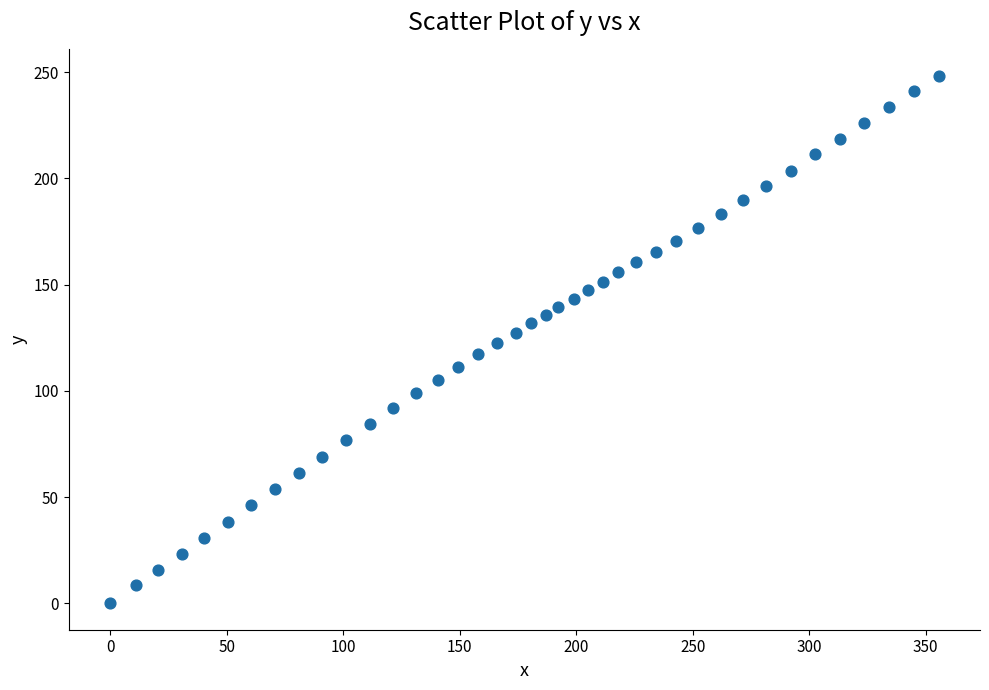

What is the range of X values (max minus min)?

355.5